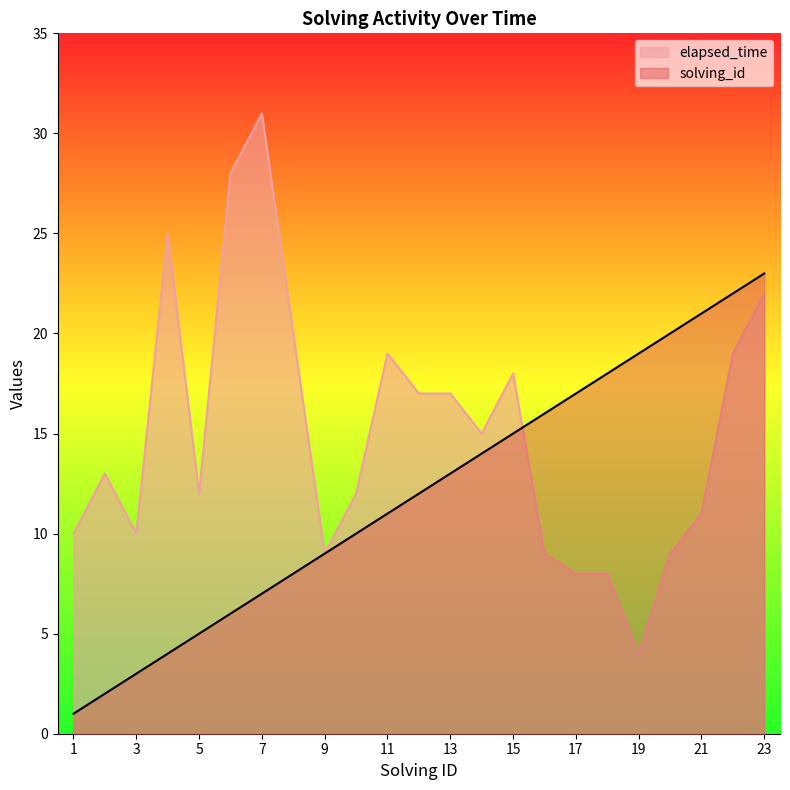

Does the chart display data point markers on the line(s)?

No